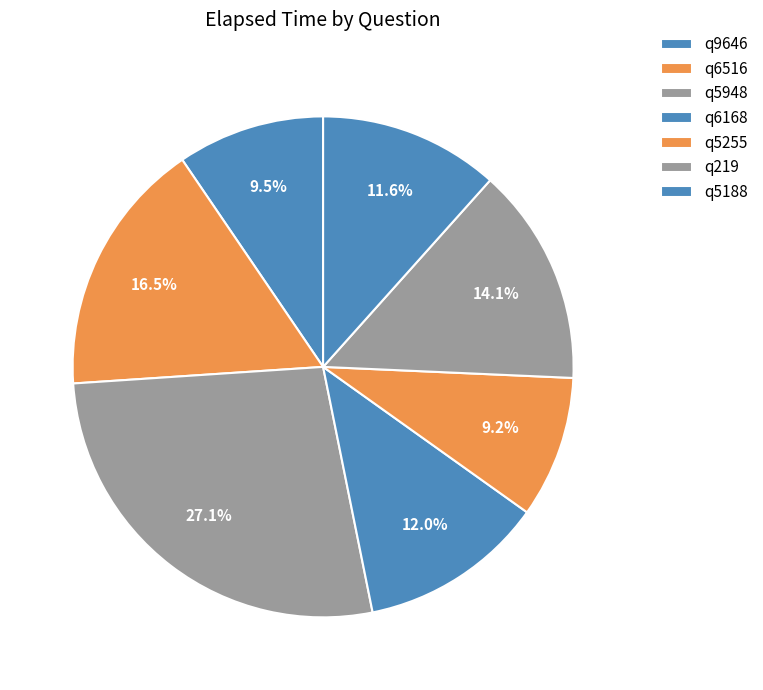

How many slices are in this pie chart?

7